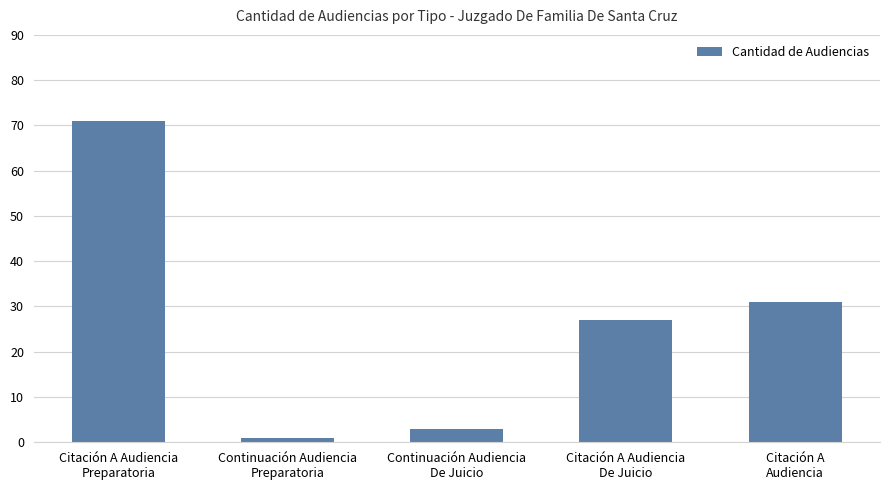

Reading right to left, extract all data points from this chart.

31	27	3	1	71